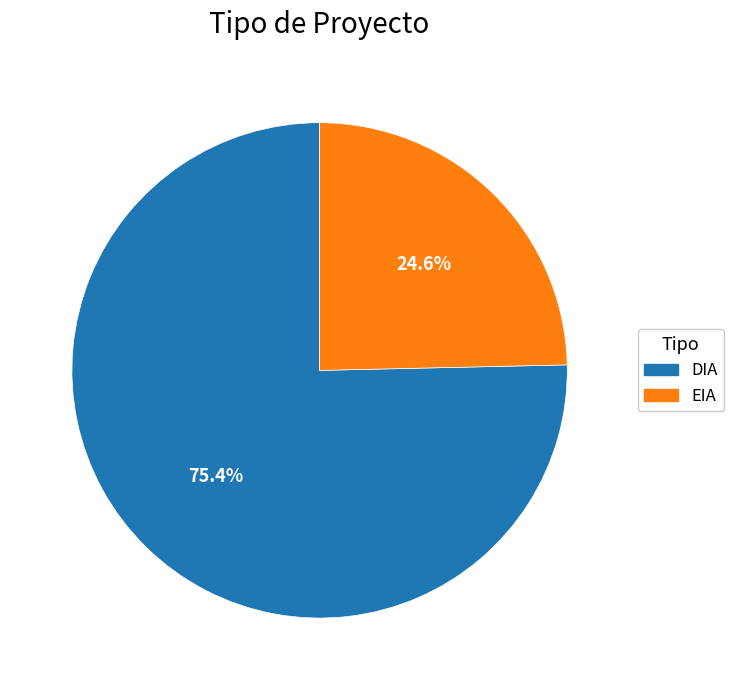

What percentage do DIA and EIA together represent?

100.0%